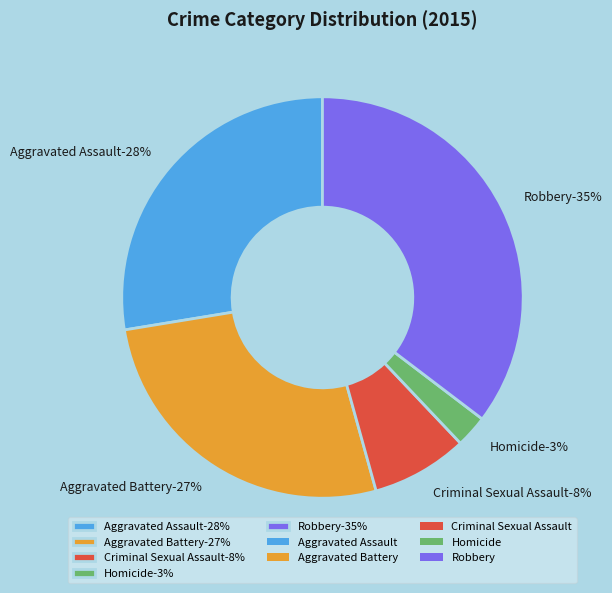

How many slices are in this pie chart?

5